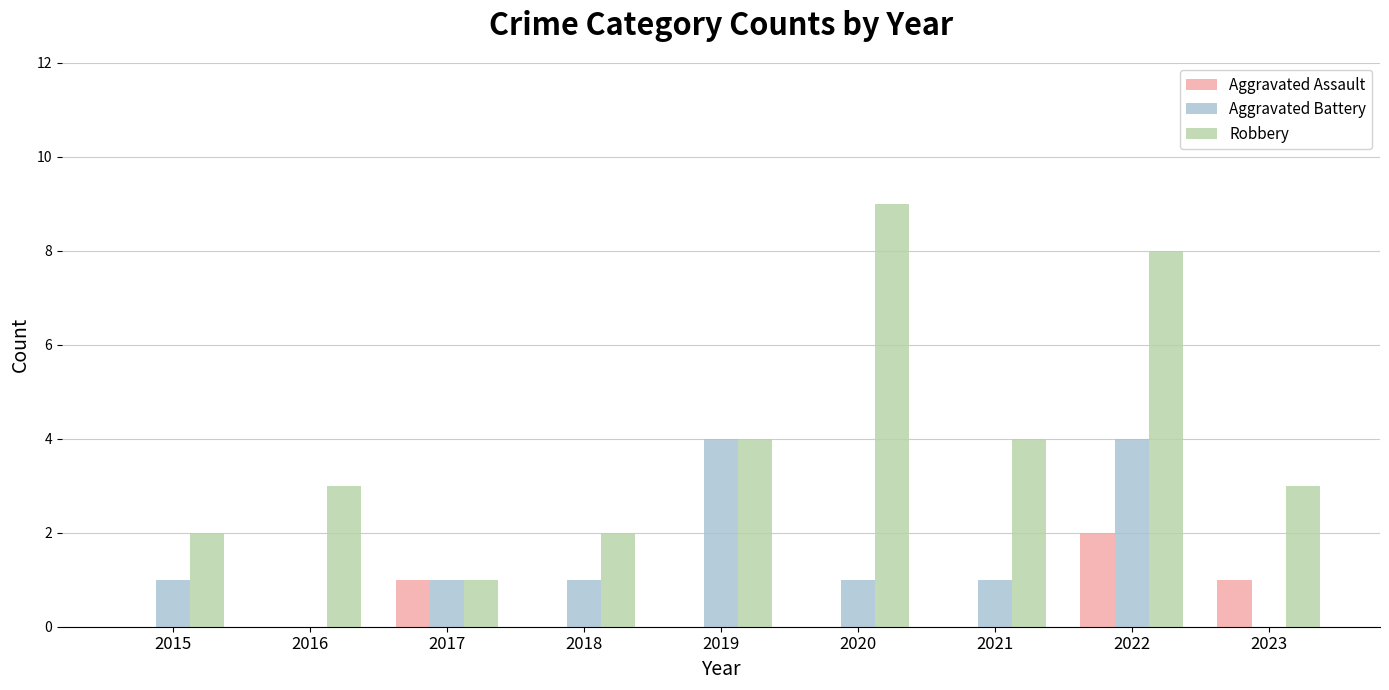

What is the total value across all series at 2023?

4